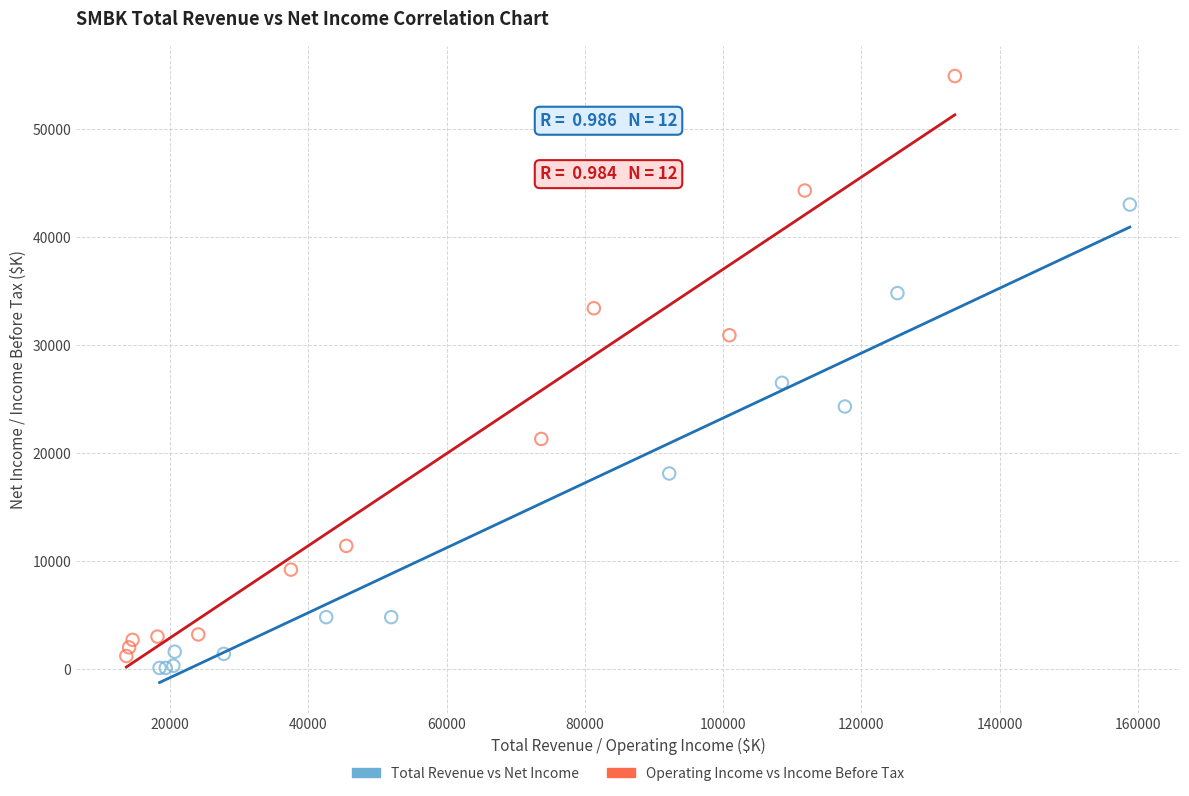

What are all the series names shown in the legend?

Total Revenue vs Net Income, Operating Income vs Income Before Tax